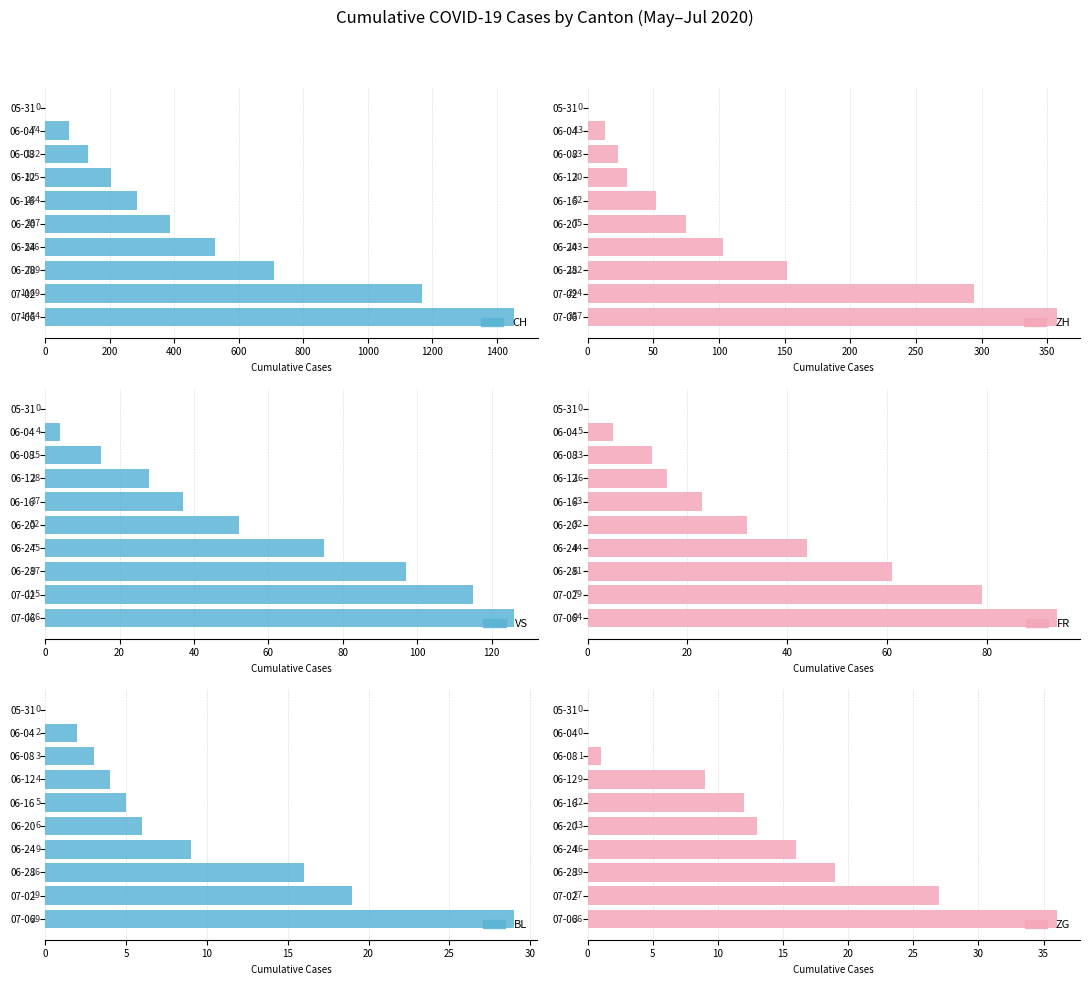

Is the value of FR at 06-28 greater than the value of ZH at 07-06?

No